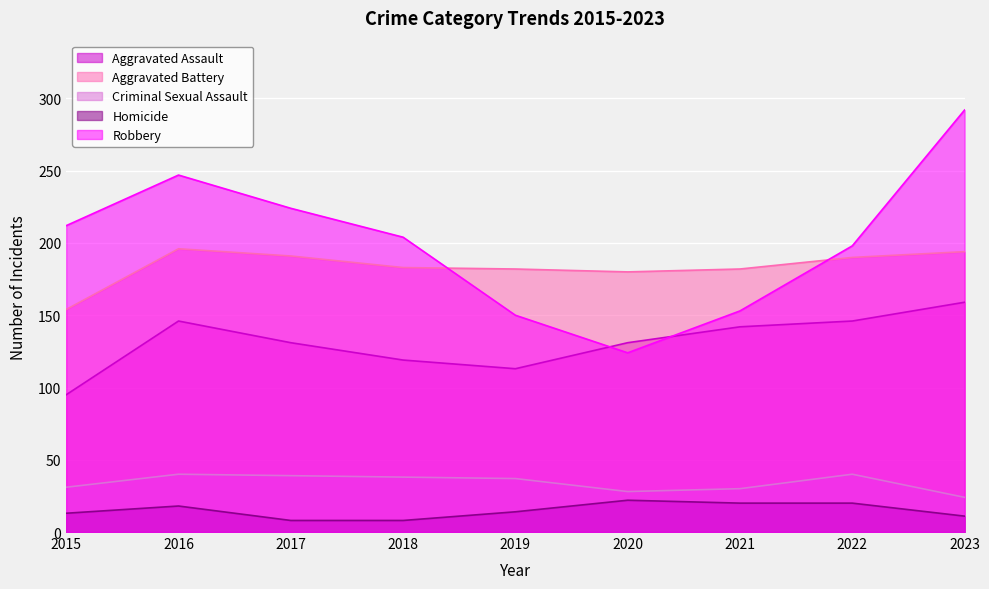

Does the chart display data point markers on the line(s)?

No